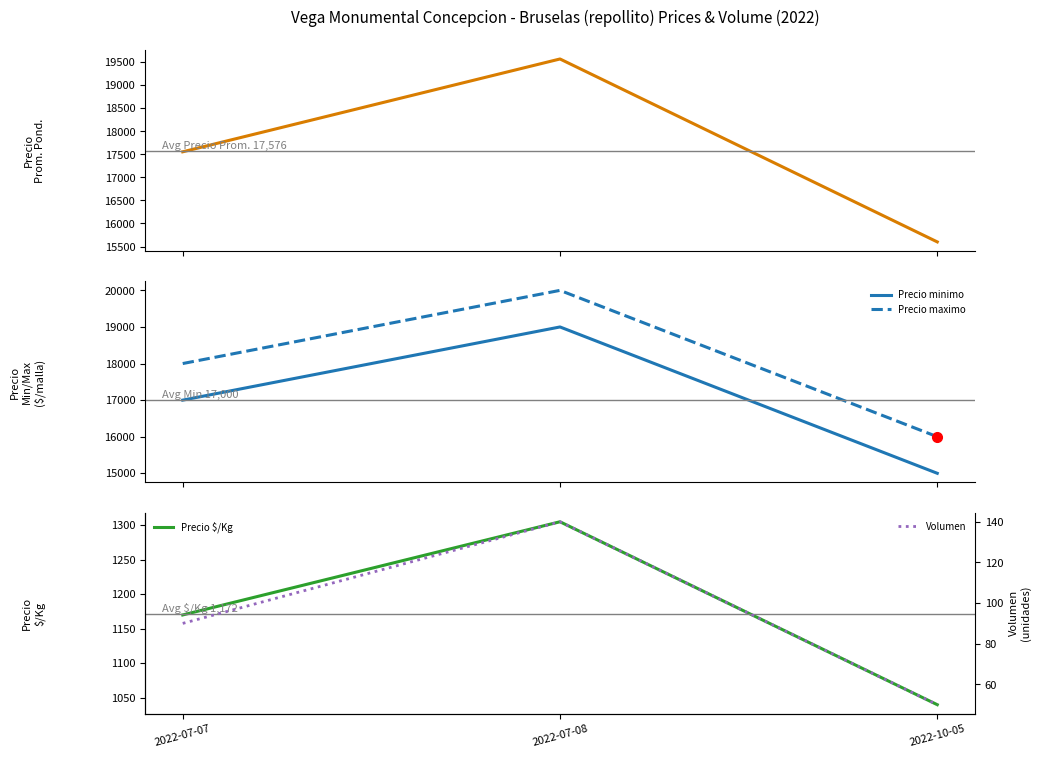

Reading left to right, extract all data points from this chart.

Precio promedio ponderado: 17556	19571	15600
Precio minimo: 17000	19000	15000
Precio maximo: 18000	20000	16000
Precio $/Kg: 1170	1305	1040
Volumen: 90	140	50